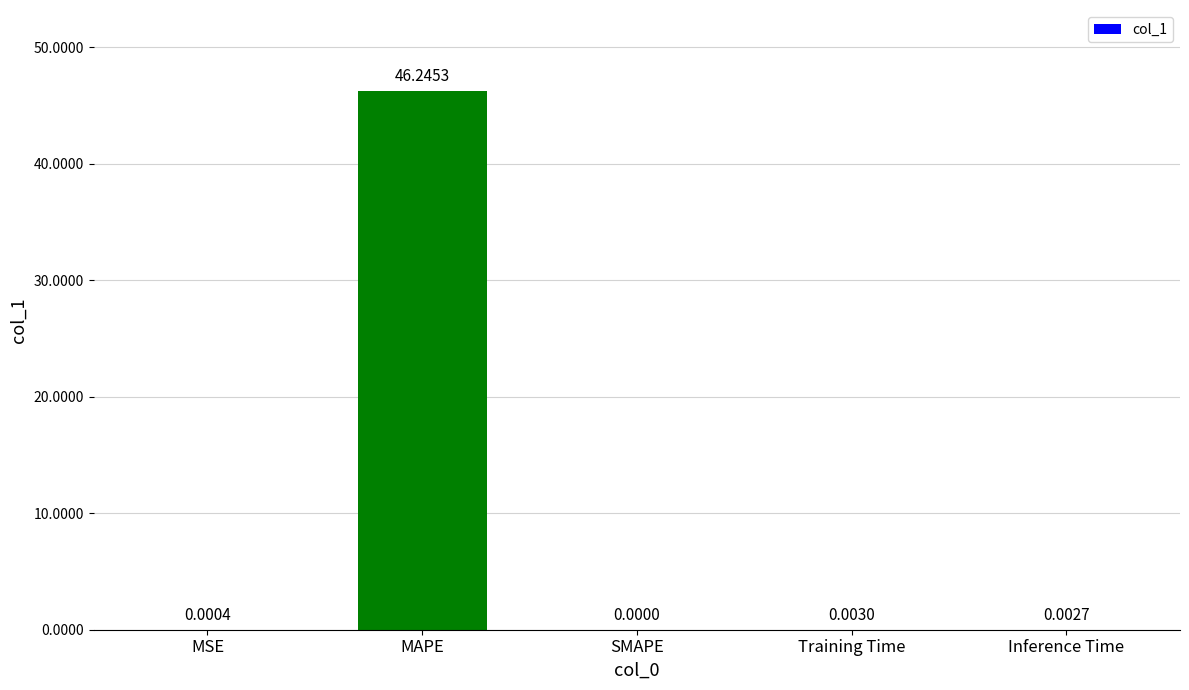

Is it true that the value at MAPE is 46.2?

True